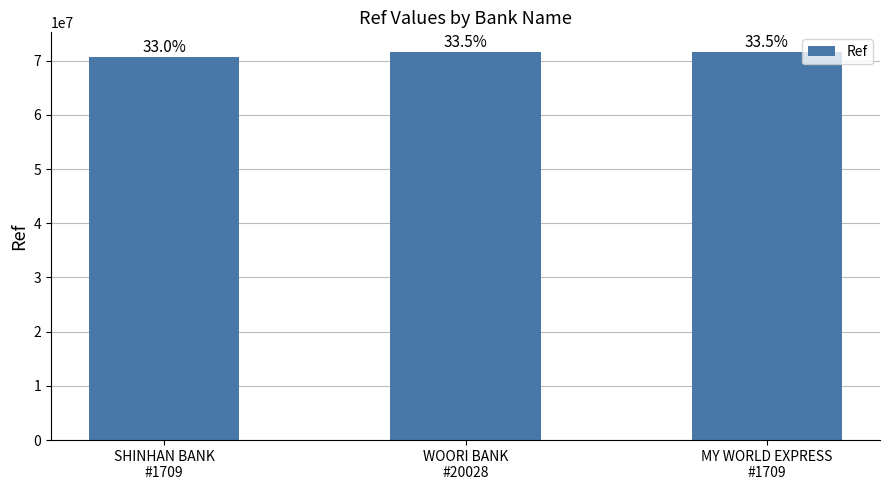

Read the value at WOORI BANK
#20028, to the nearest 10.

71615900